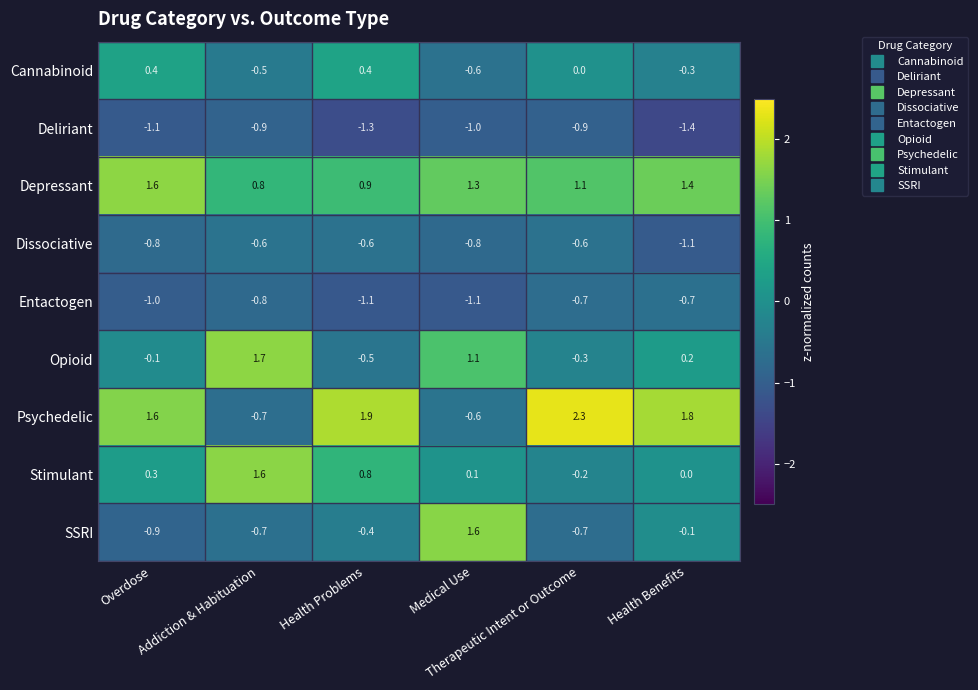

What is the smallest value displayed?

-1.4